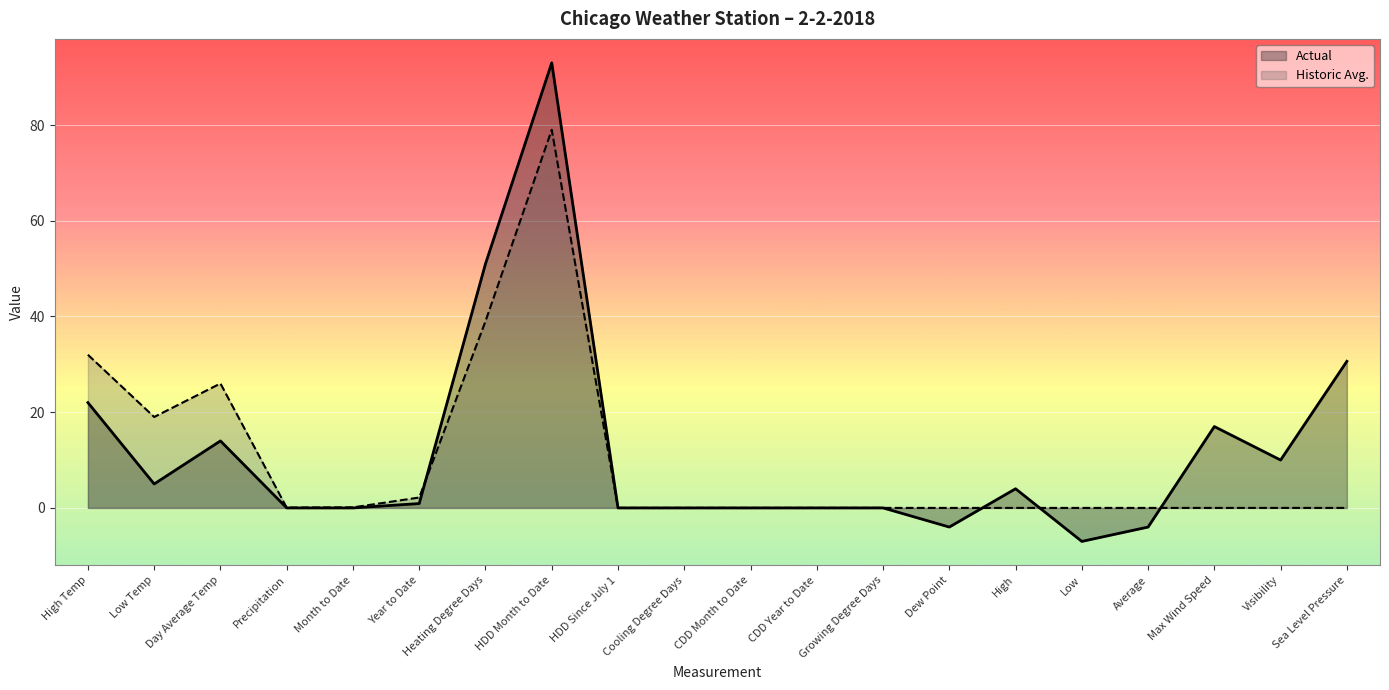

How many lines are shown in the chart?

2